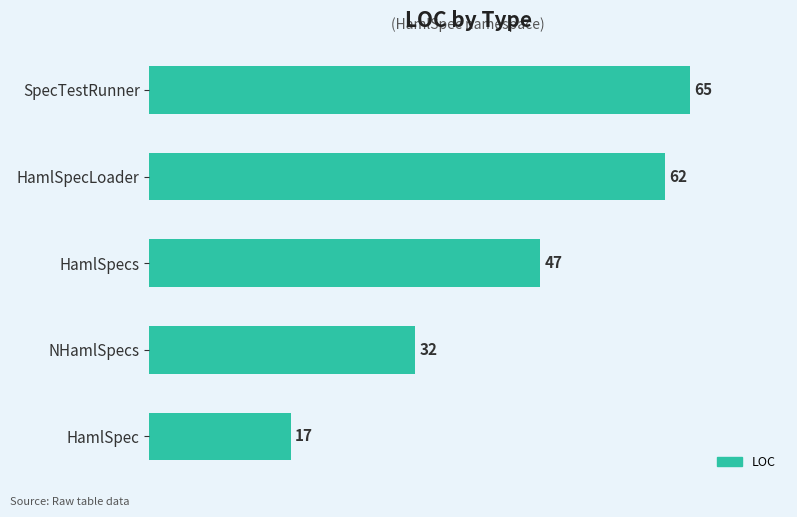

What is the ratio of the value at HamlSpecs to the value at SpecTestRunner?

0.7